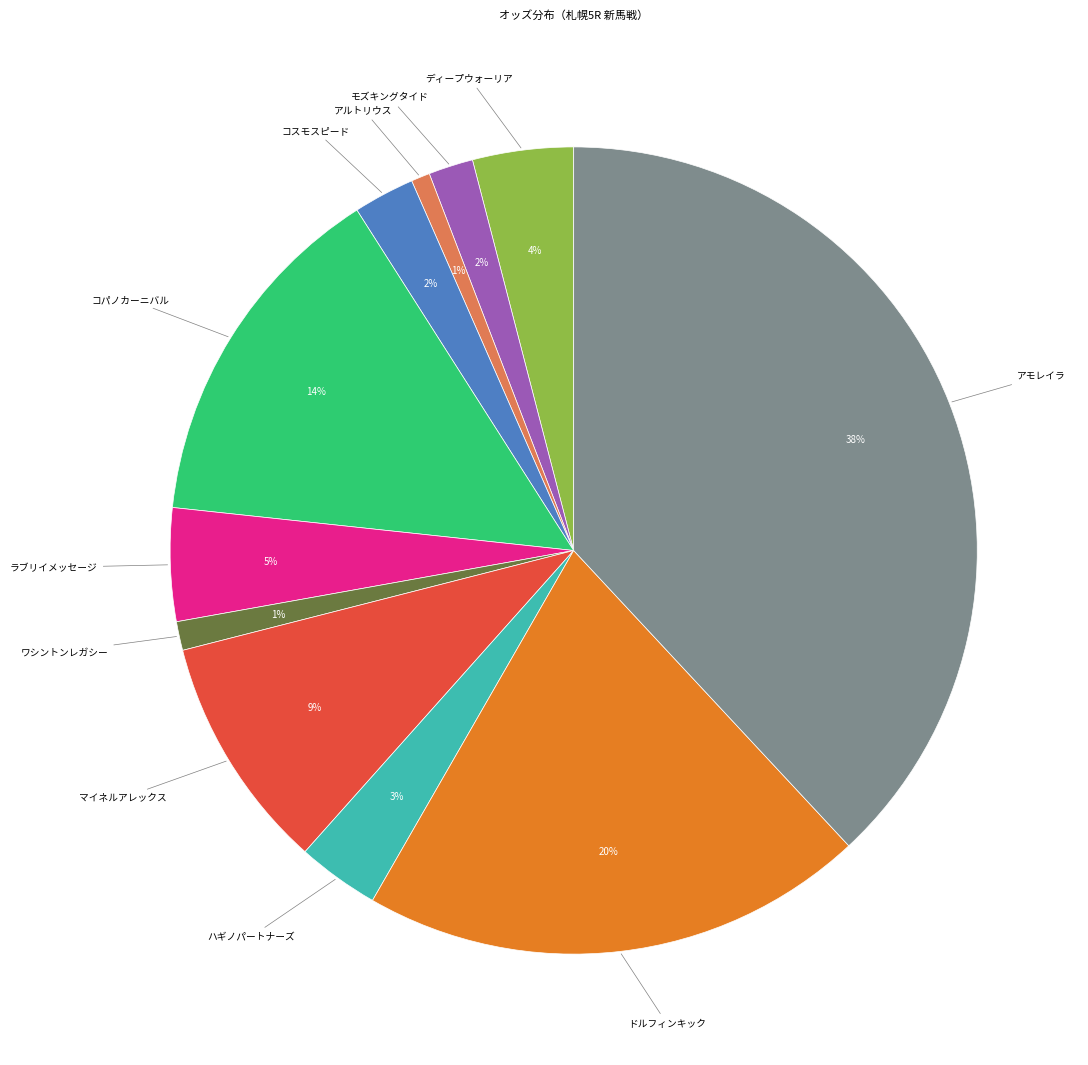

To the nearest percent, what is the difference between the largest and smallest slice percentages?

37%